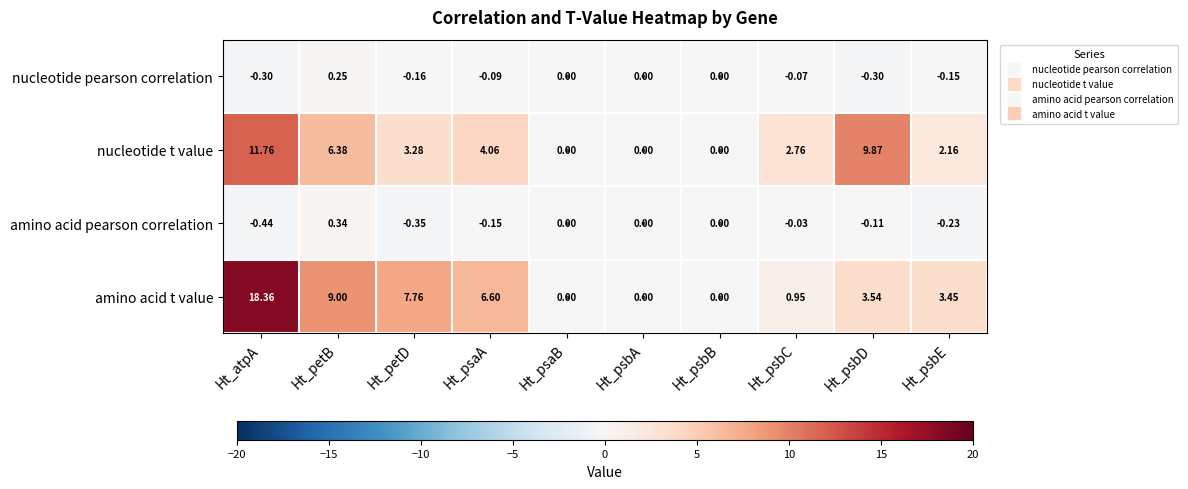

Count the number of categories in the chart.

10